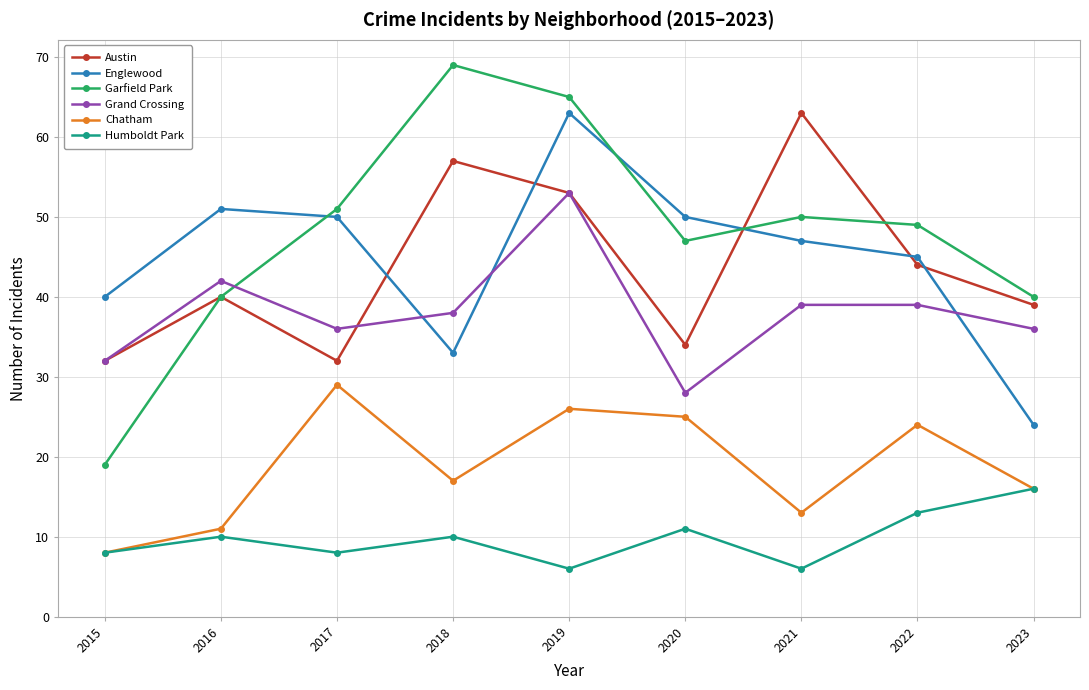

At 2021, list the series in order from smallest to largest.

Humboldt Park, Chatham, Grand Crossing, Englewood, Garfield Park, Austin